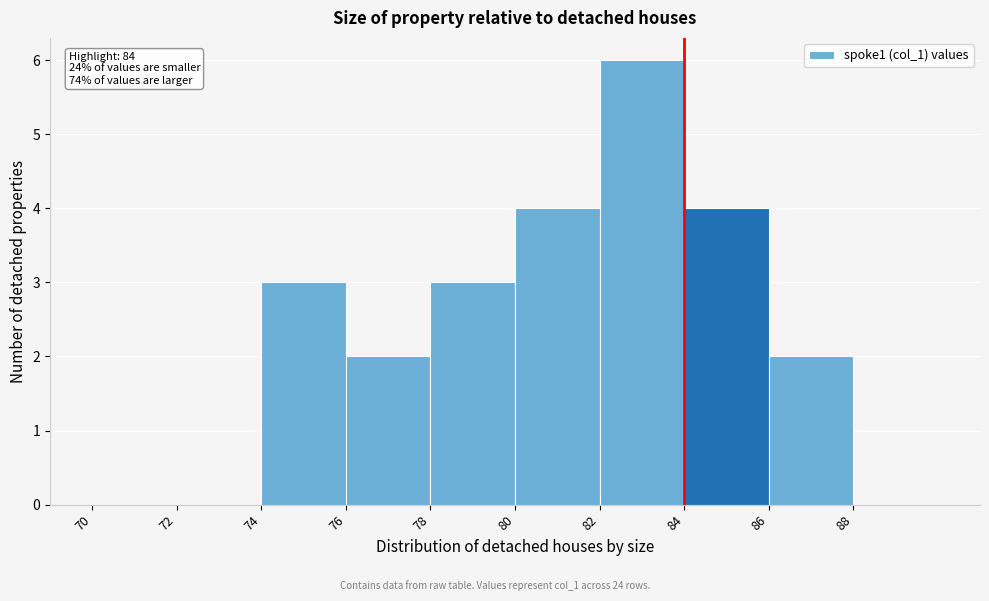

Which range on the x-axis has the tallest bar?

82 to 84